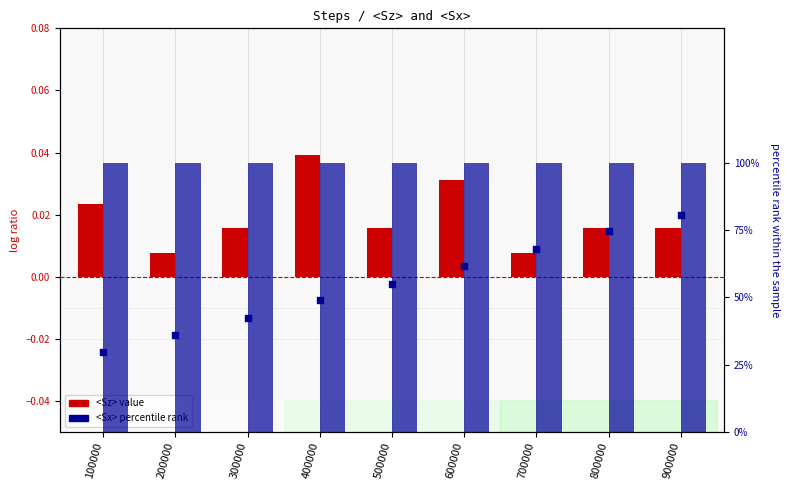

What are all the series names shown in the legend?

<Sz>, <Sx>